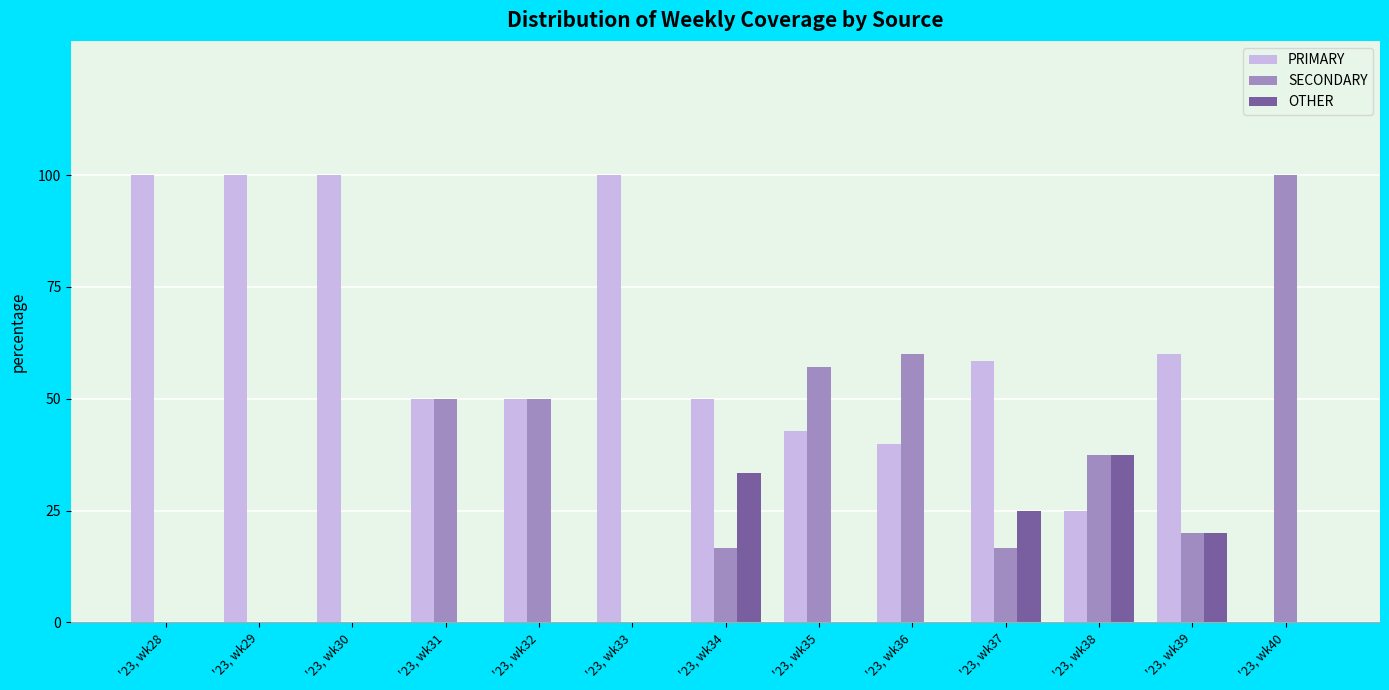

How many categories are shown in the chart?

13